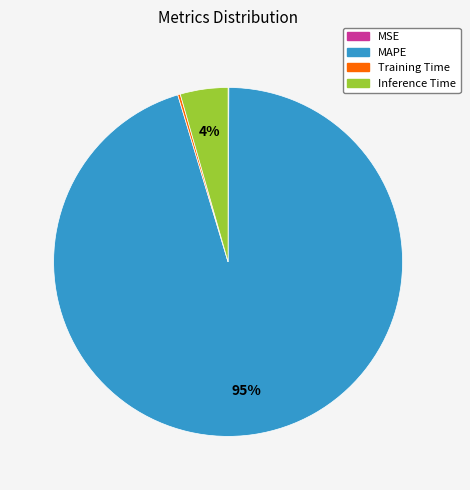

Is there a majority slice in this chart?

Yes